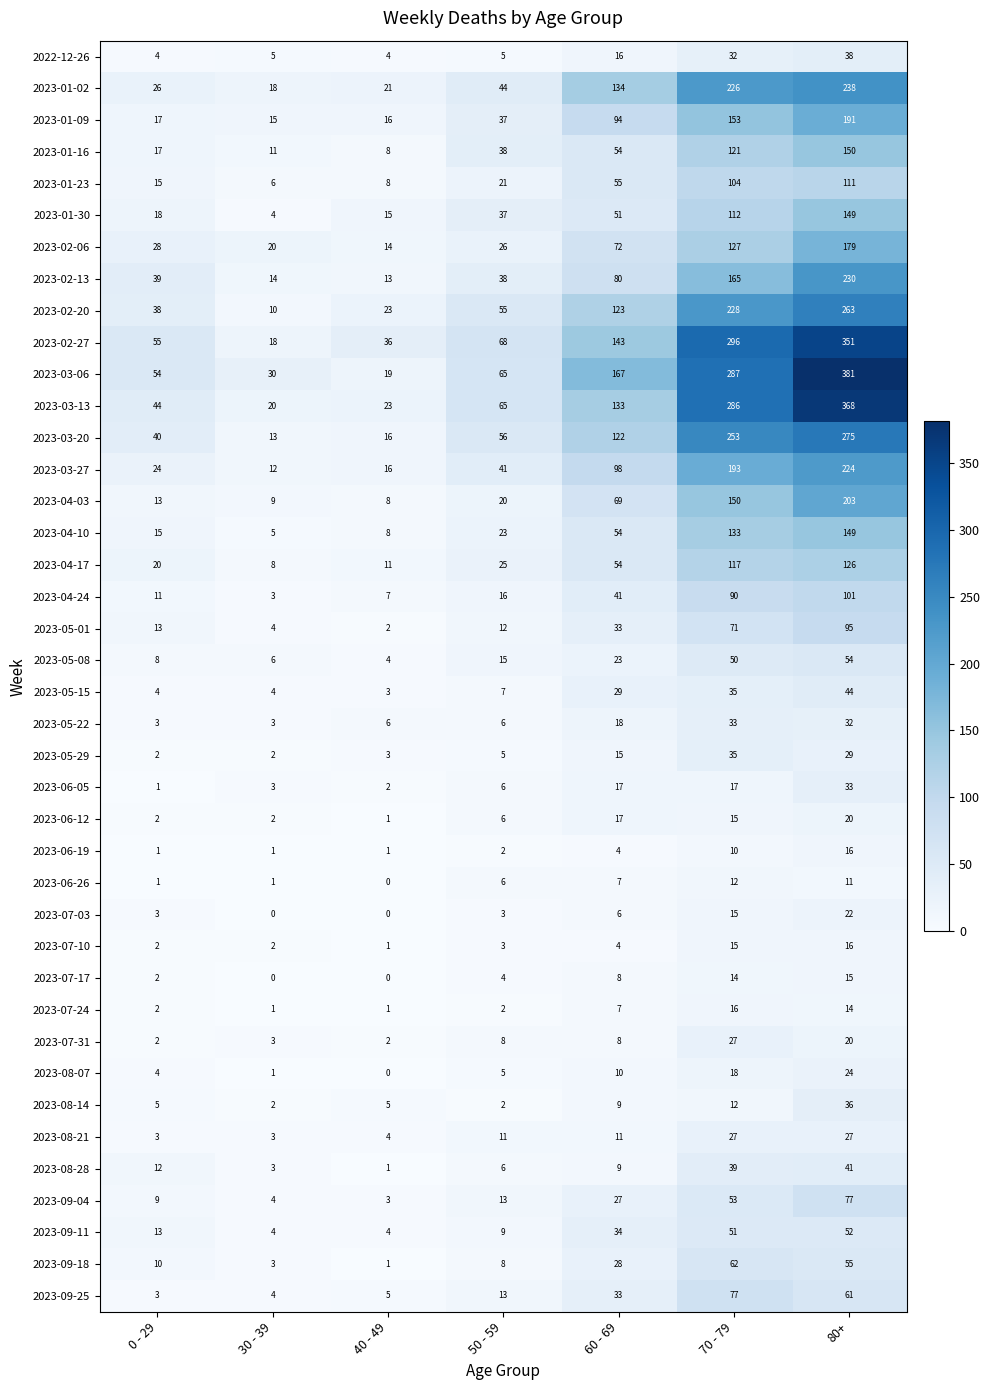

Is it true that 2022-12-26 equals 5 at 50 - 59?

True